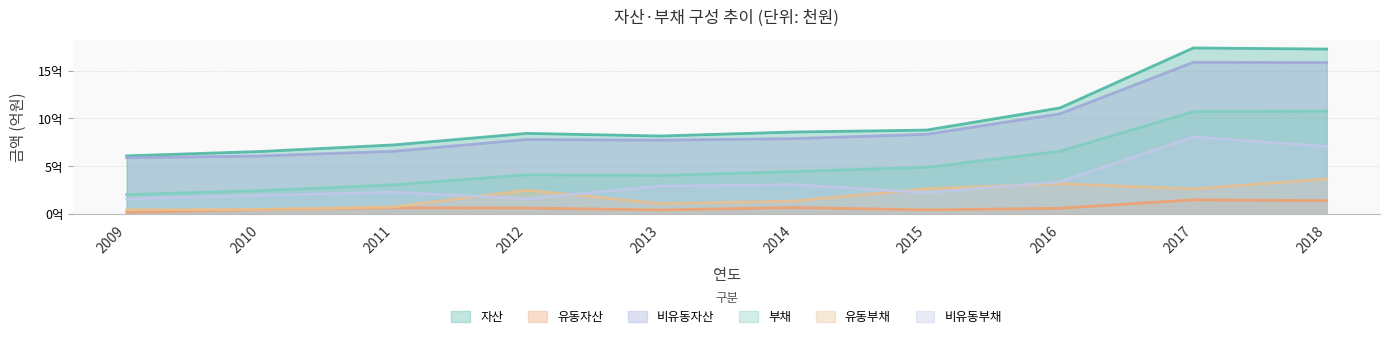

How many interior local peaks does the 유동부채 series have?

2